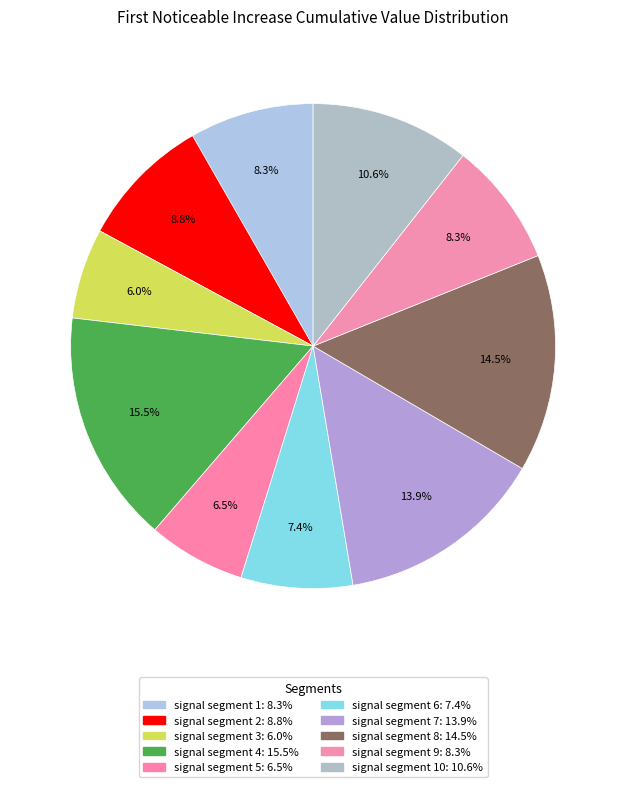

How many segments does this pie chart have?

10